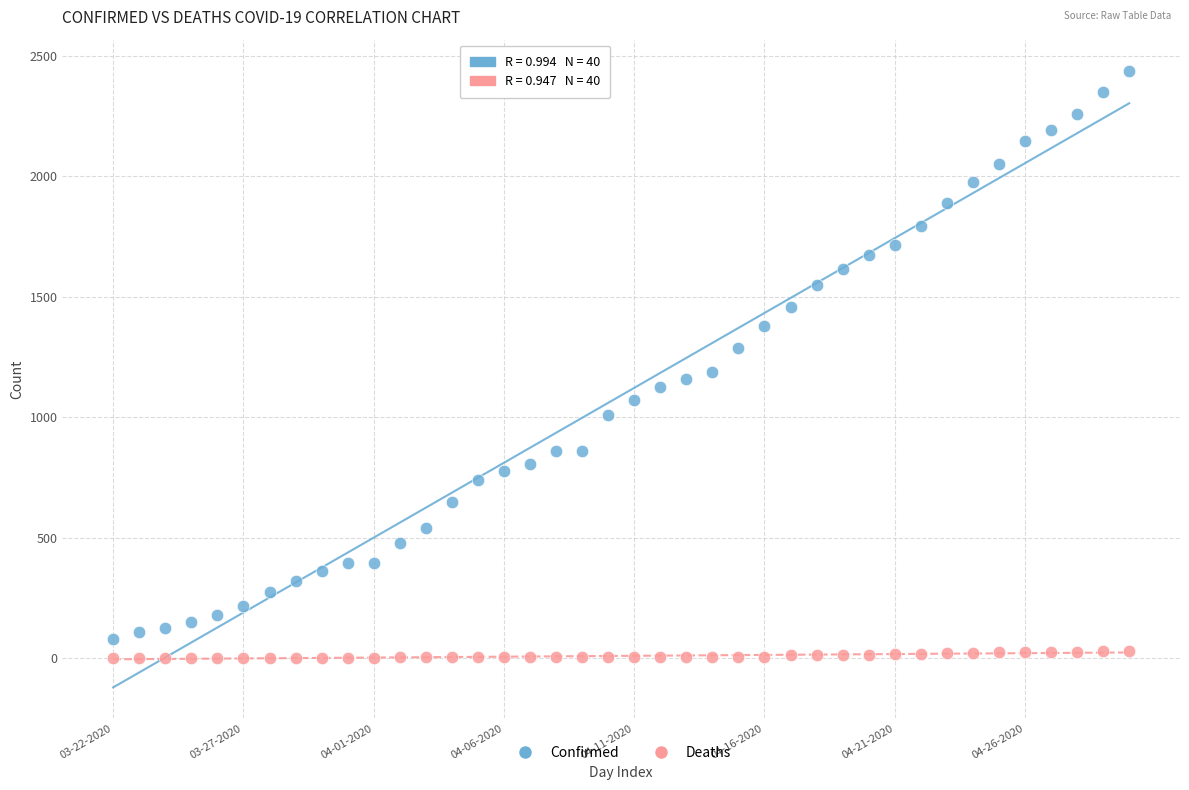

Across all series, what Y value is closest to 1219?

1187